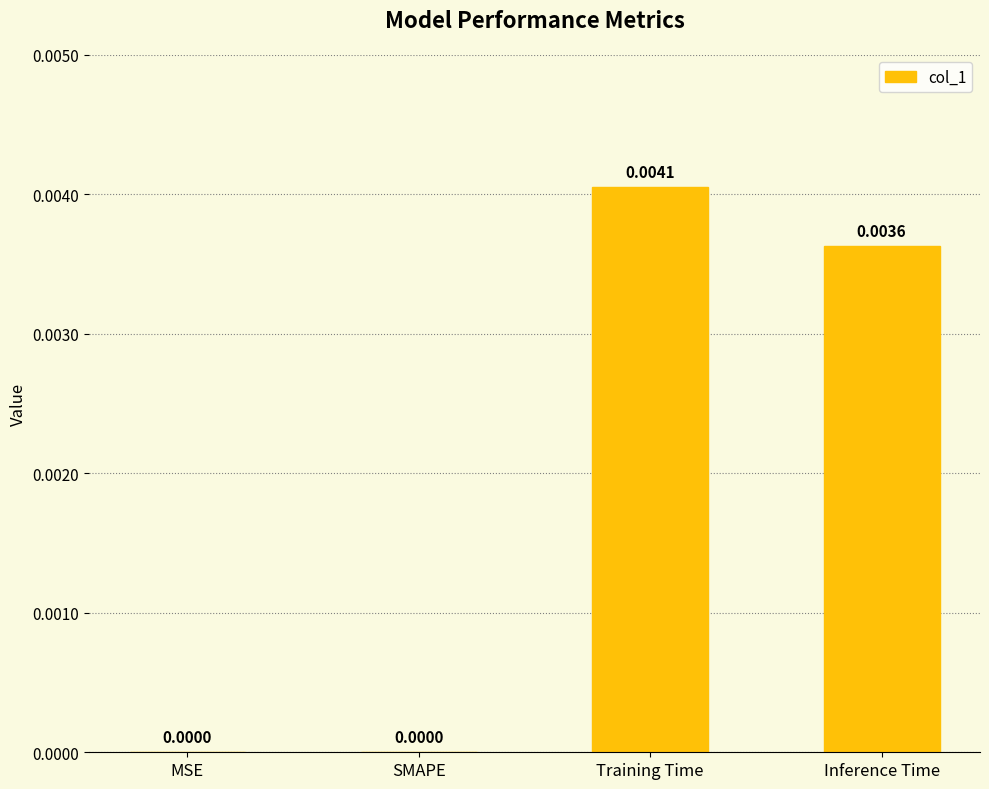

Which category has the highest value across all series?

Training Time